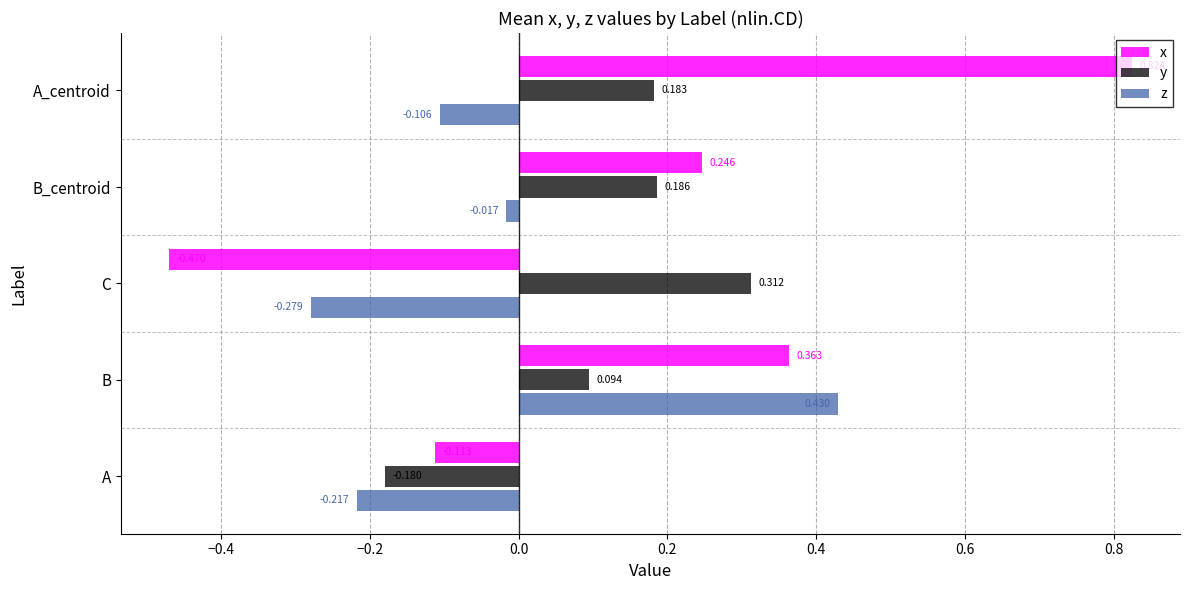

Which series has the largest total across all categories?

x